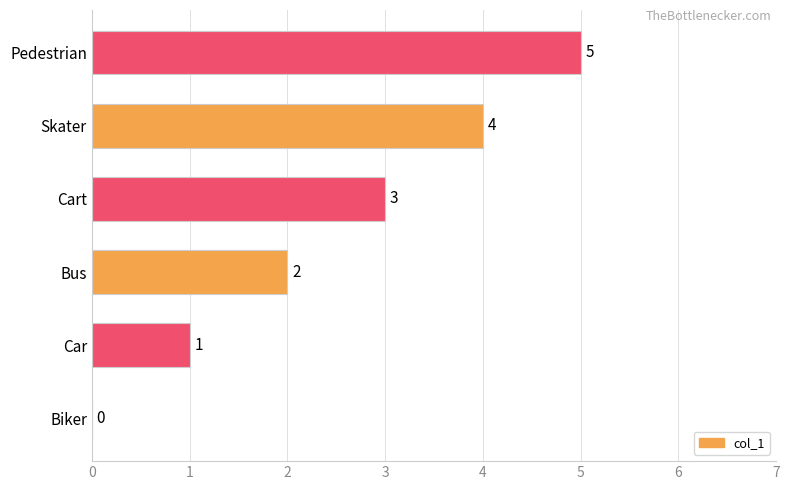

Which label corresponds to the largest value in the chart?

Pedestrian